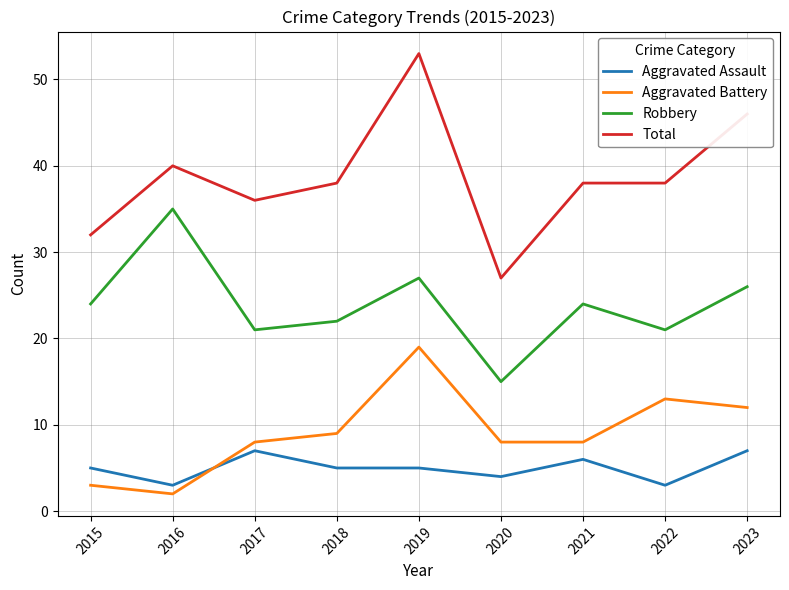

How many distinct data groups are displayed?

4